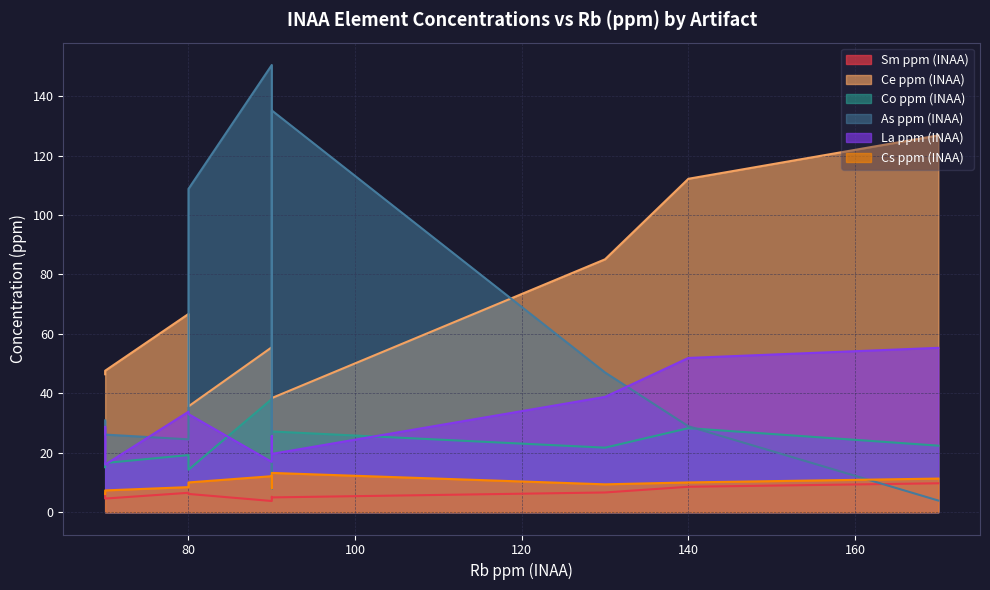

List the series in order of their peak value, lowest first.

Sm ppm (INAA), Cs ppm (INAA), Co ppm (INAA), La ppm (INAA), Ce ppm (INAA), As ppm (INAA)